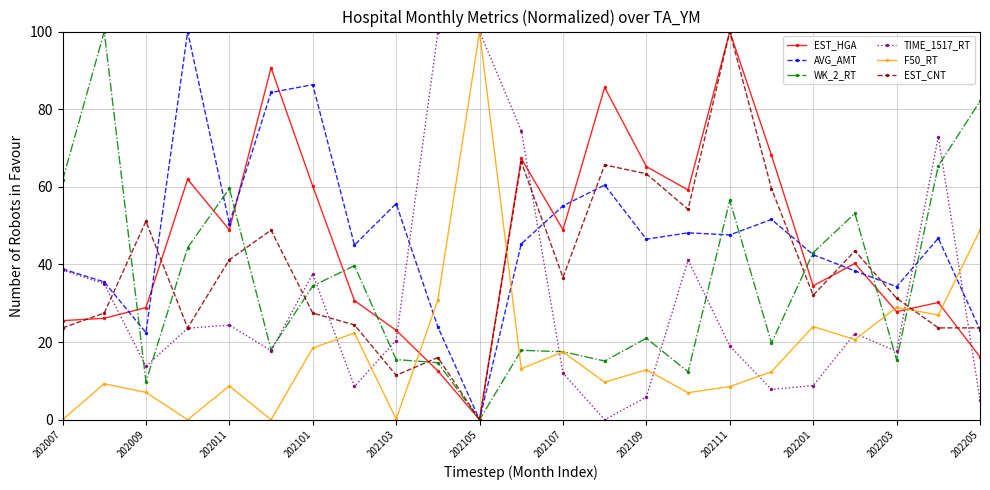

True or false: WK_2_RT and EST_HGA intersect in this chart.

True